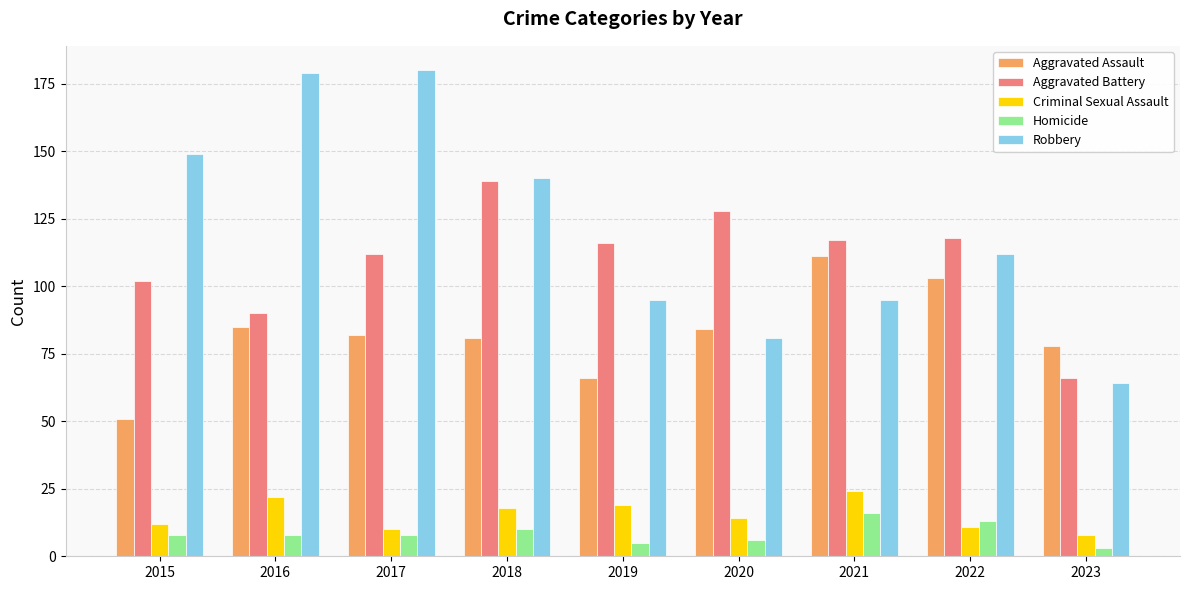

How many categories are shown in the chart?

9